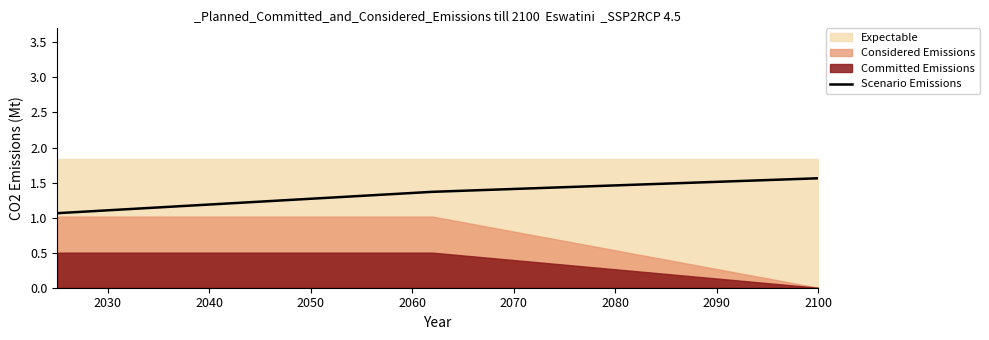

How many Scenario Emissions values are between 1 and 2?

3